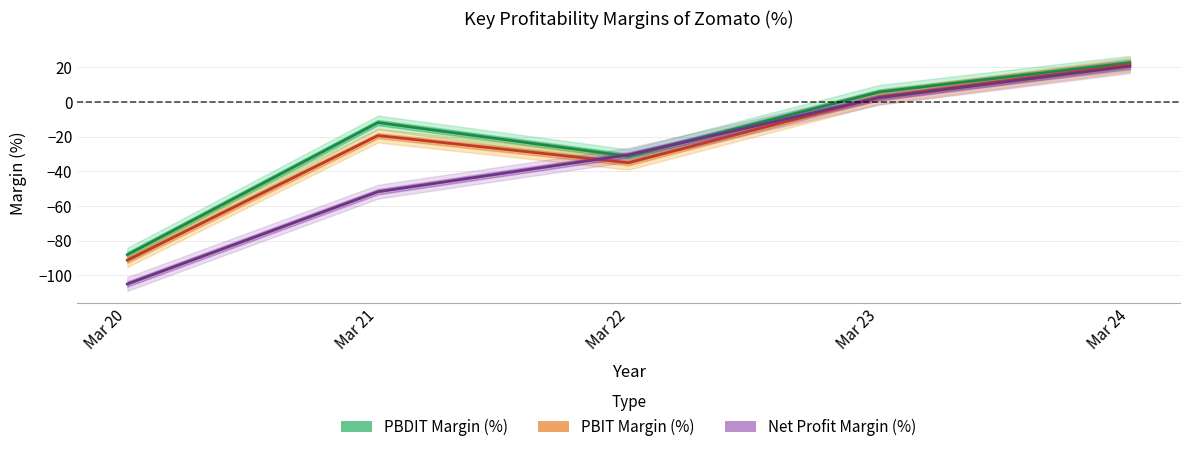

What is the maximum value shown in the chart?

22.7